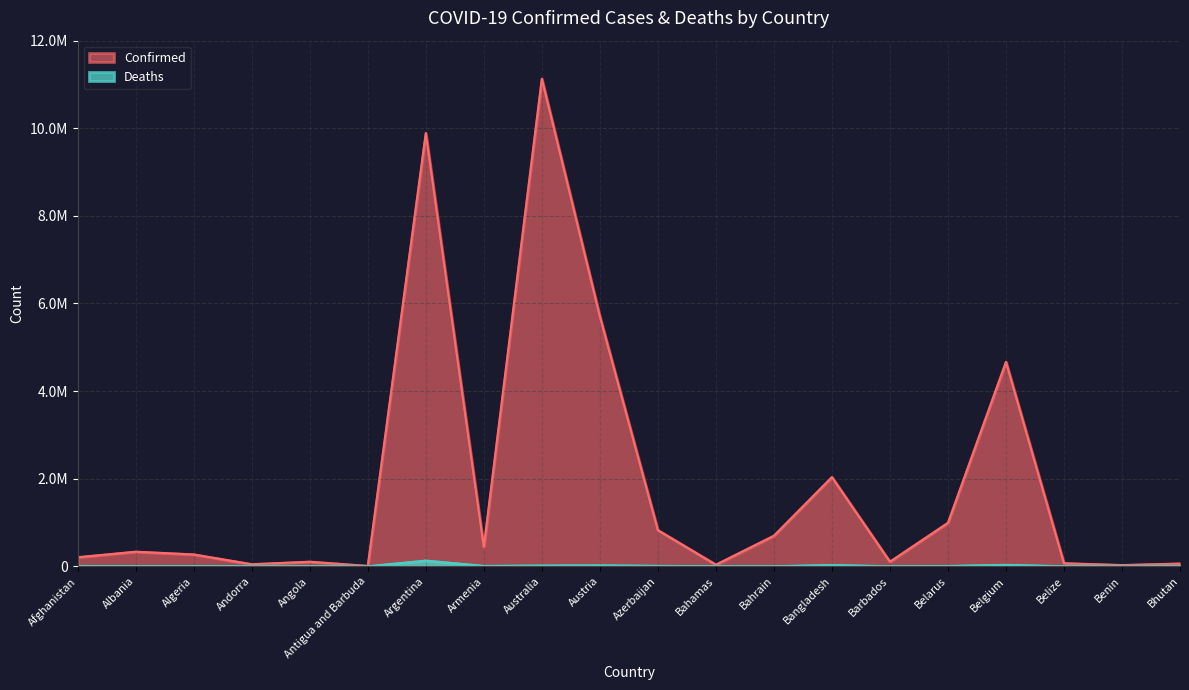

What is the total value across all series at Belarus?

1001155